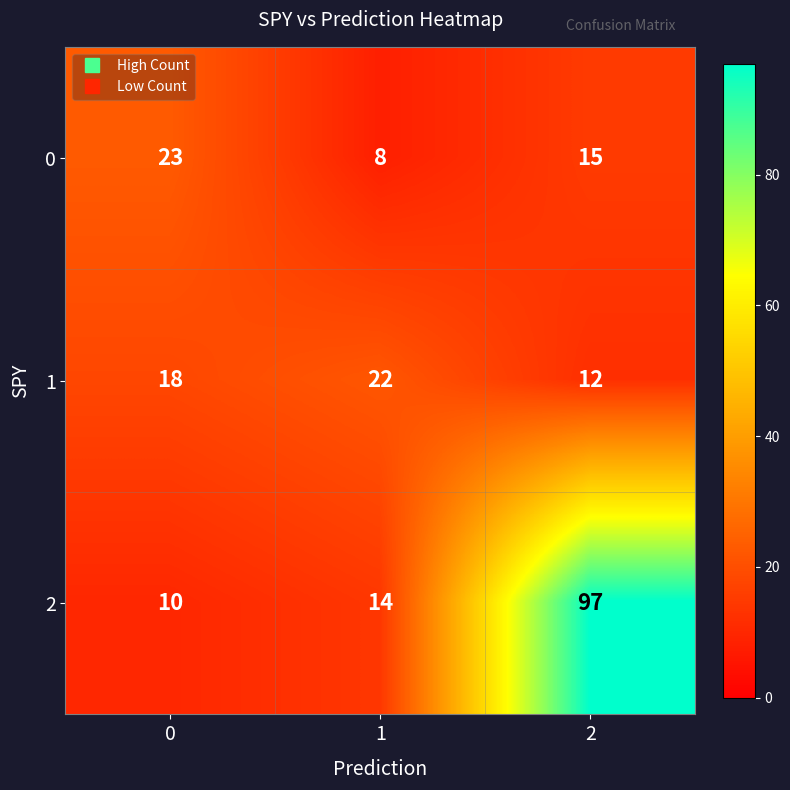

At which category is the sum across all series the highest?

2